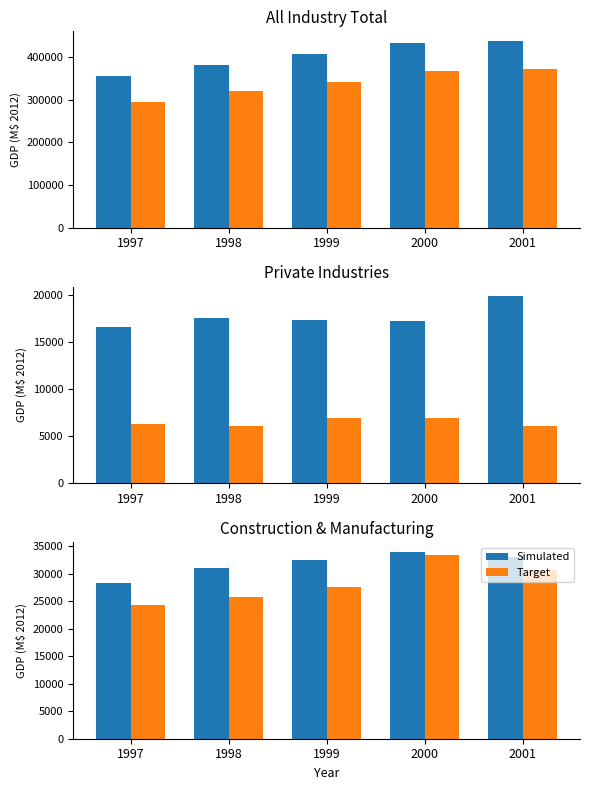

What is the value of the Target bar at the 2nd from the left?

25843.6